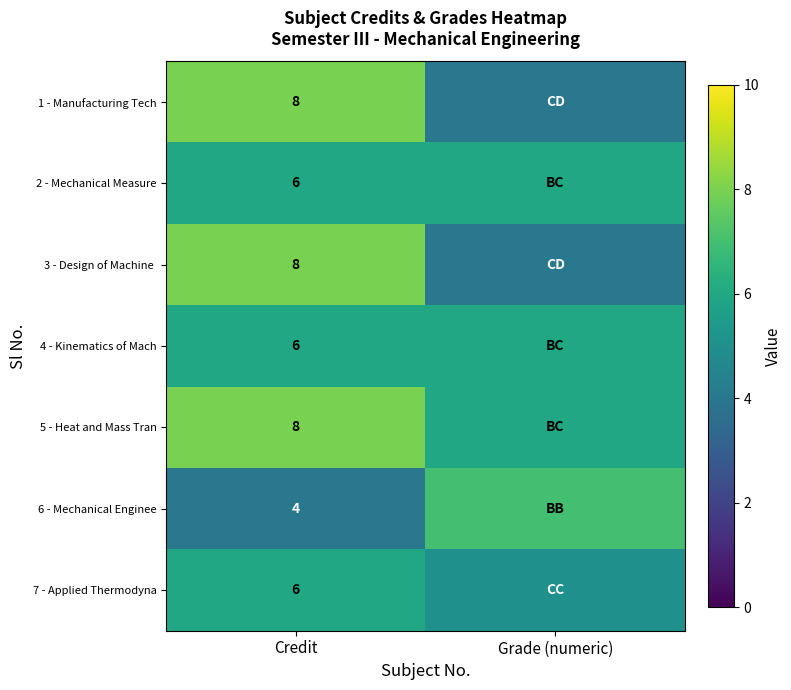

Is the value of 1 - Manufacturing Tech at Credit greater than the value of 2 - Mechanical Measure at Credit?

Yes